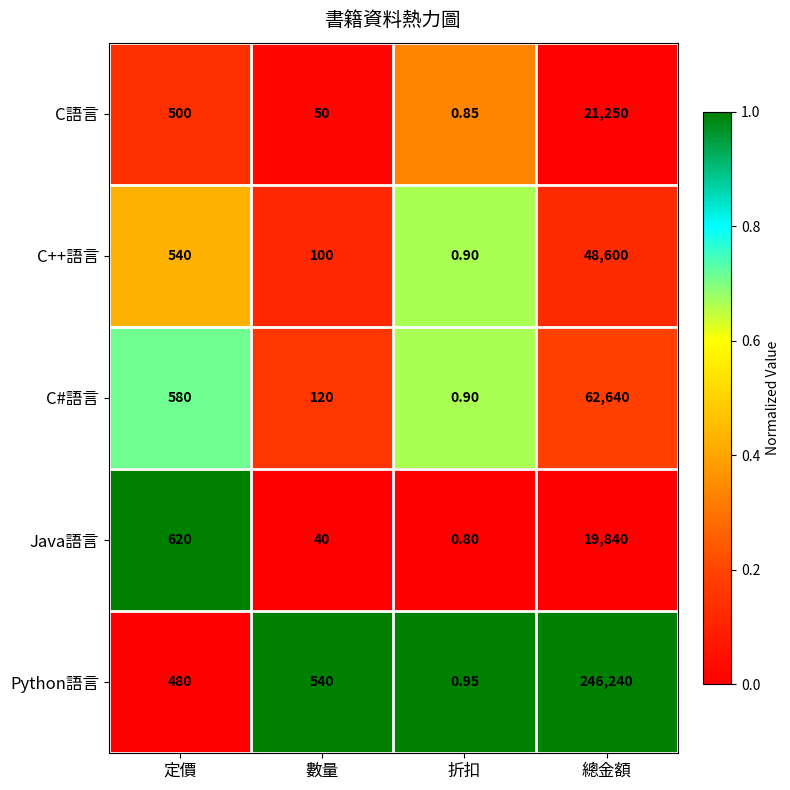

List the labels in order of C語言 value, largest first.

總金額, 定價, 數量, 折扣